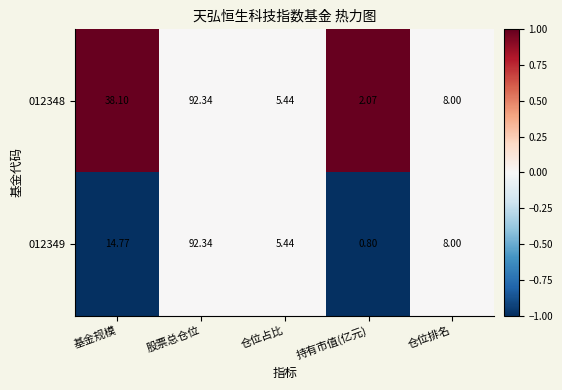

At which label does 012349 reach its peak?

股票总仓位